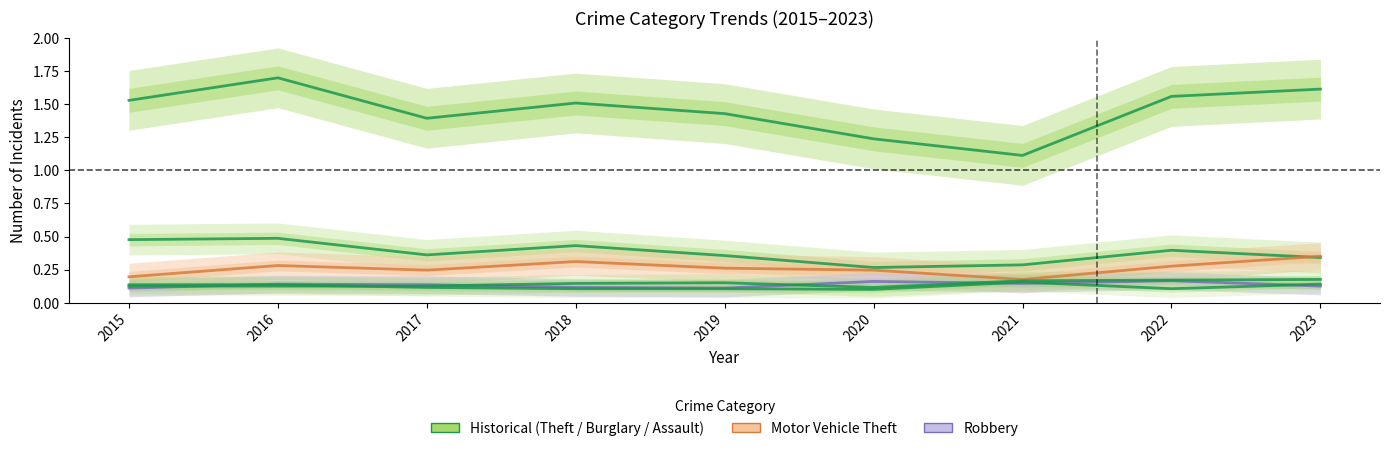

At which category is the sum across all series the highest?

2016